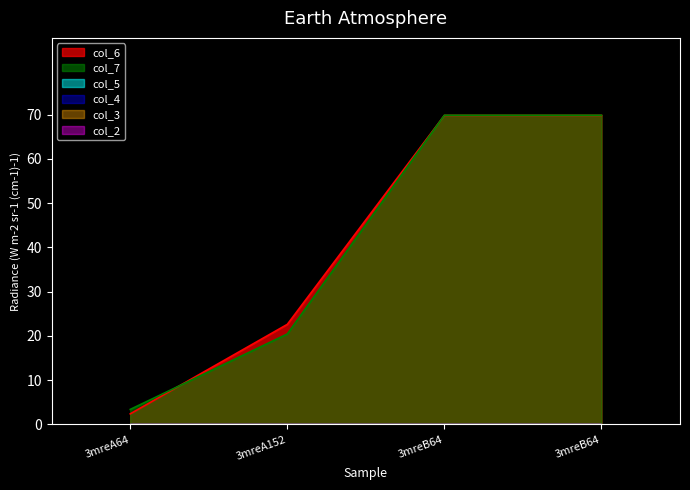

Rank the series at 3mreA64 from lowest to highest value.

col_2, col_3, col_4, col_5, col_6, col_7